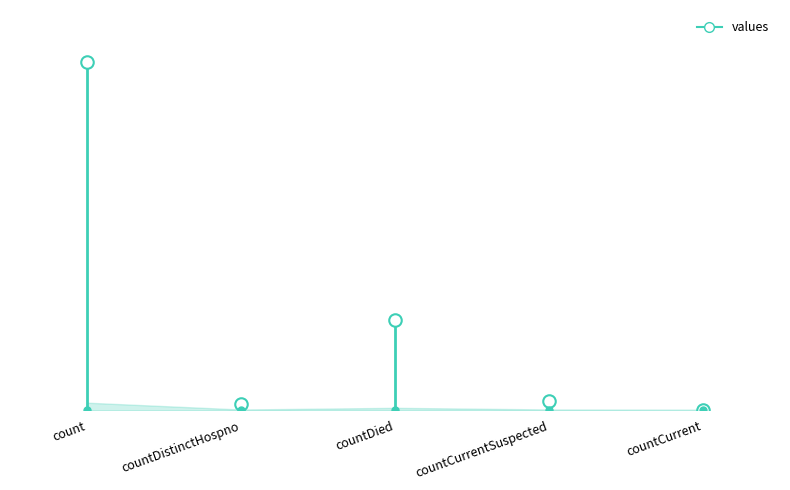

What is the change in value from count to countDistinctHospno?

-920